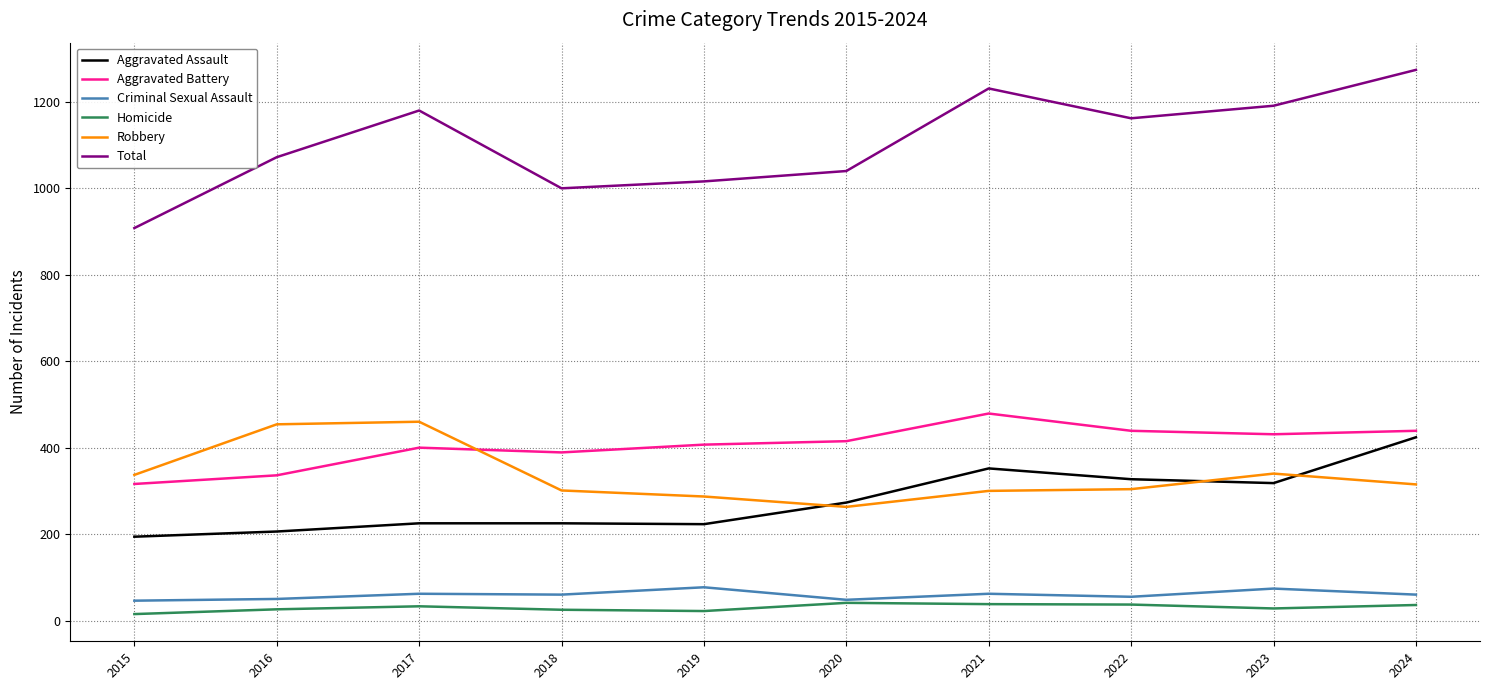

What is the spread (max minus min) of values at 2024?

1238